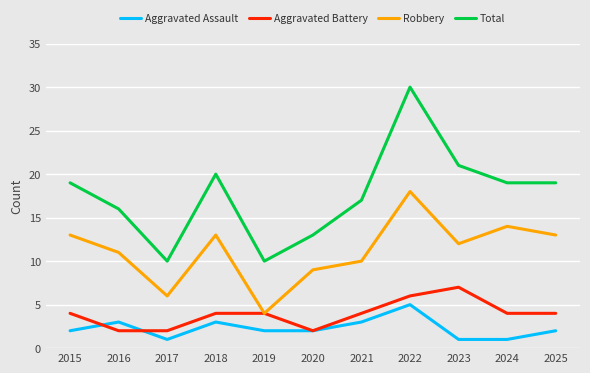

Reading left to right, extract all data points from this chart.

Aggravated Assault: 2	3	1	3	2	2	3	5	1	1	2
Aggravated Battery: 4	2	2	4	4	2	4	6	7	4	4
Robbery: 13	11	6	13	4	9	10	18	12	14	13
Total: 19	16	10	20	10	13	17	30	21	19	19